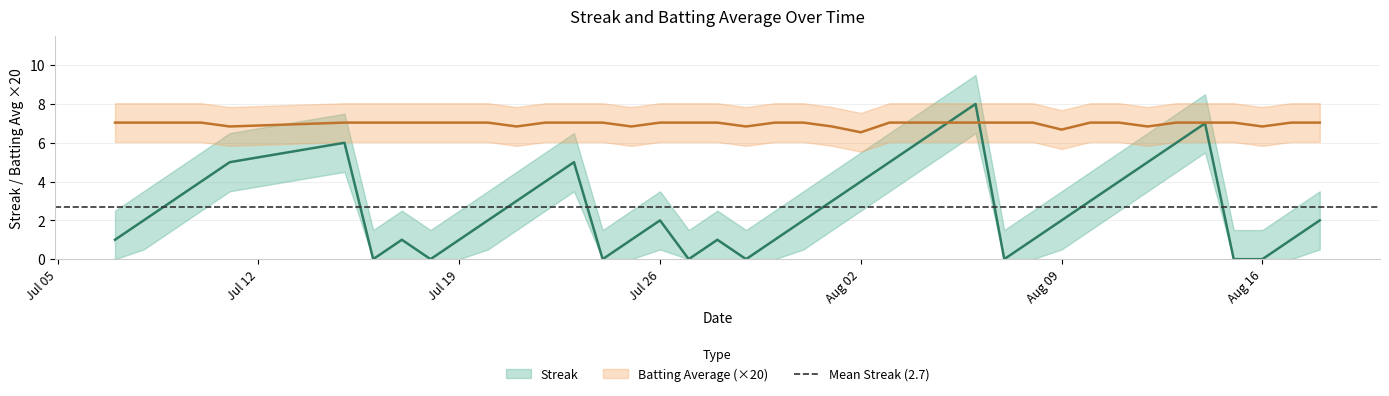

What is the difference between the maximum and minimum values in the streak series?

8.0